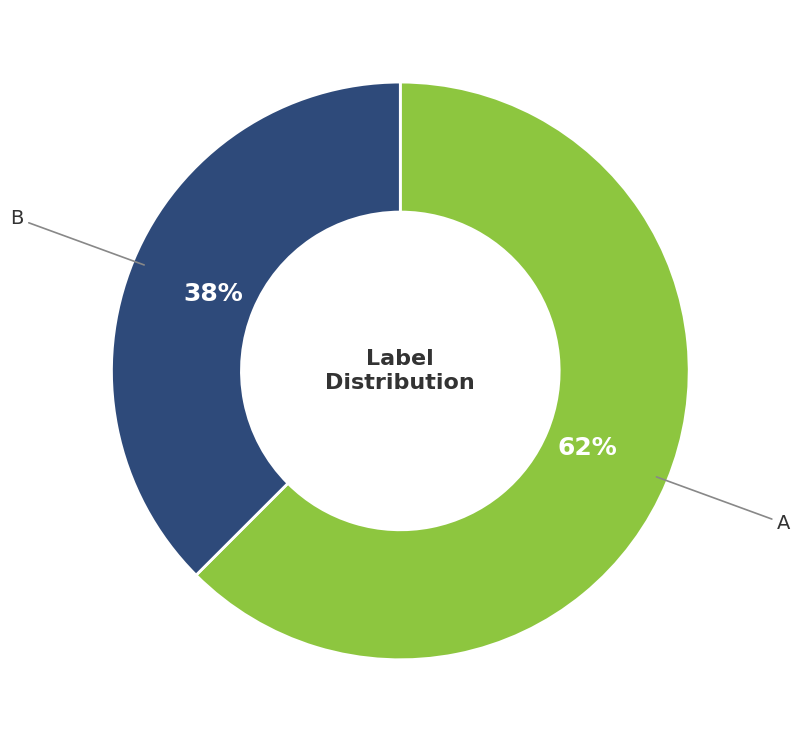

Is there a majority slice in this chart?

Yes